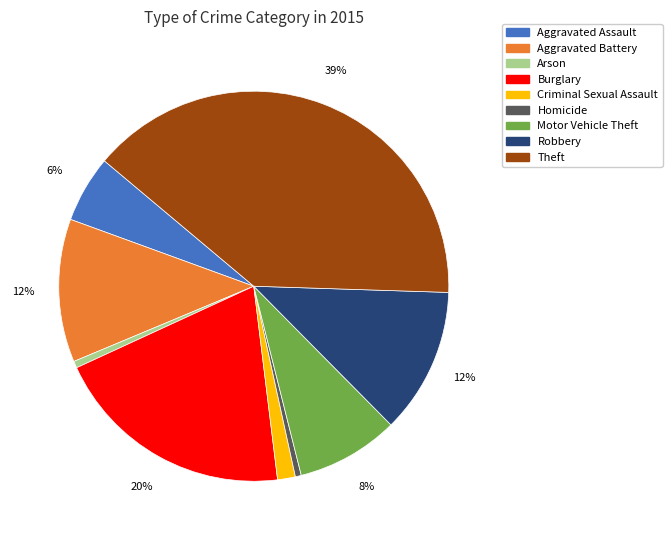

To the nearest percent, what is the difference between the largest and smallest slice percentages?

39%